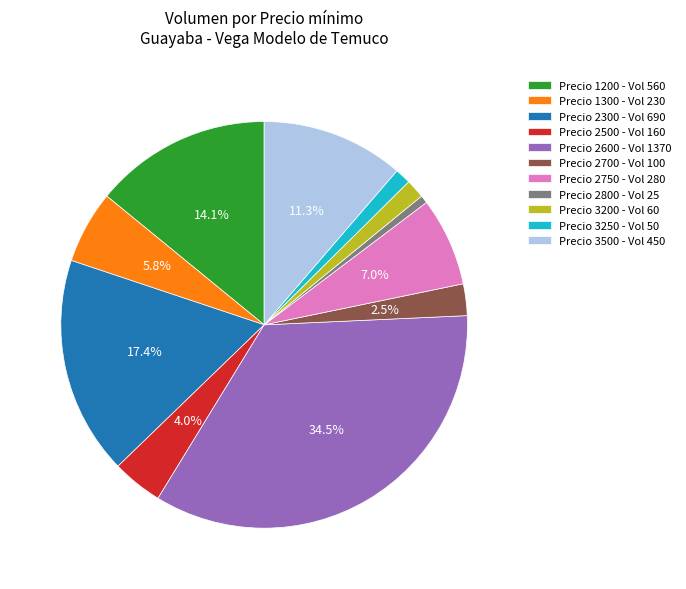

Does any single category account for the majority?

No